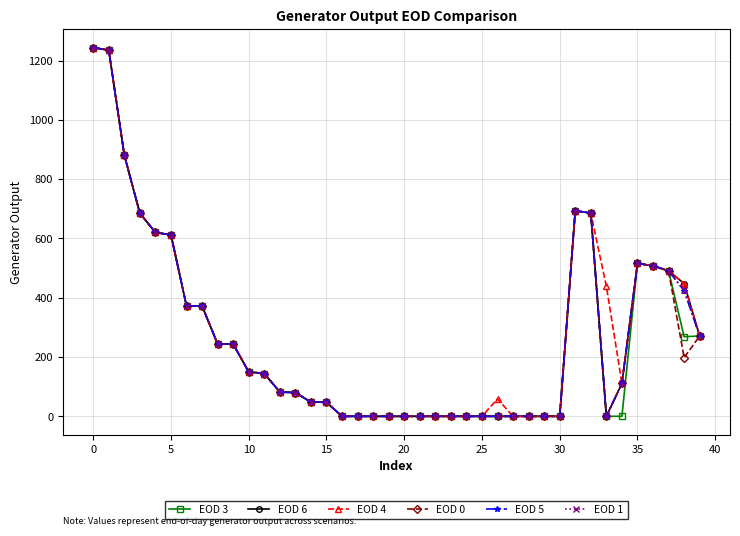

Which series has the largest total across all categories?

EOD 4